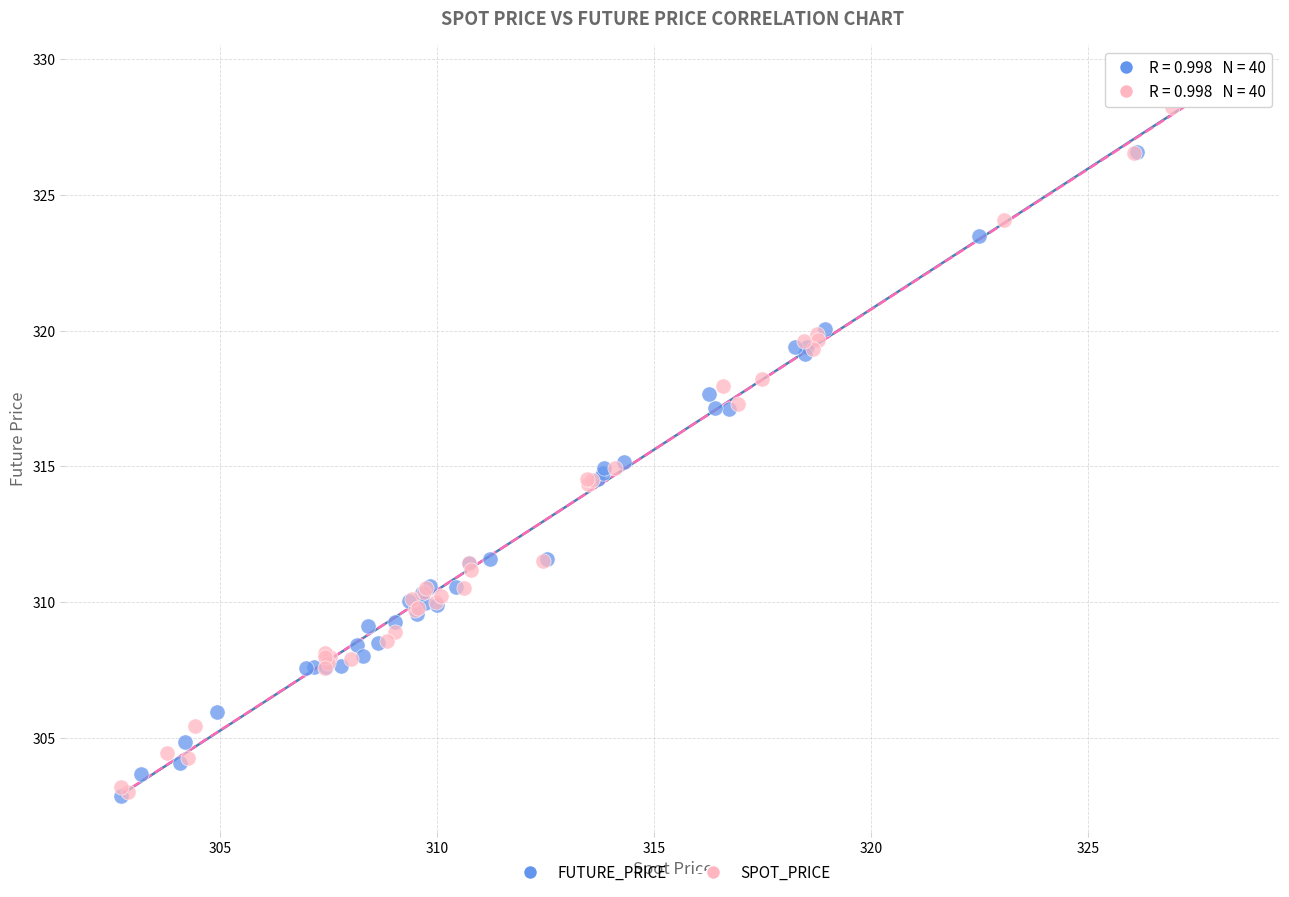

What are all the series names shown in the legend?

FUTURE_PRICE, SPOT_PRICE